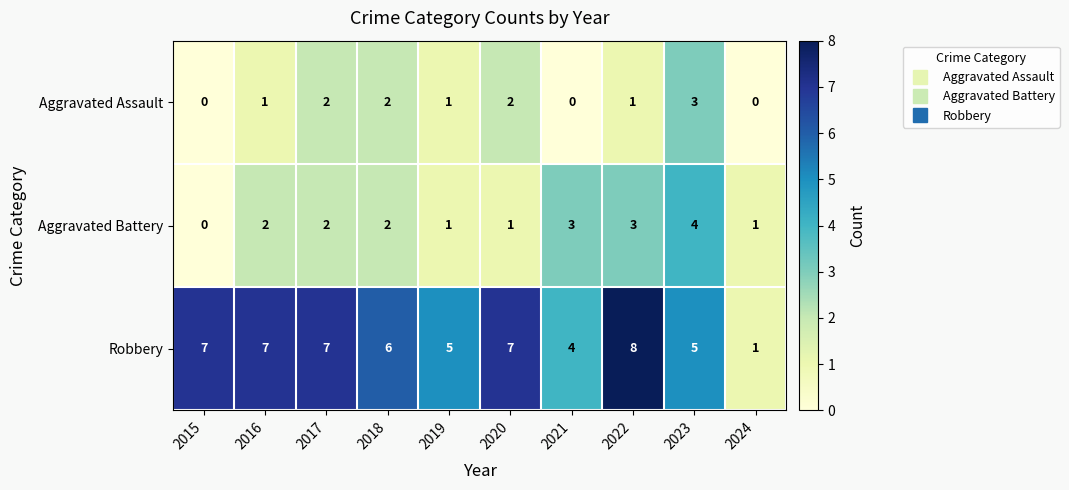

Reading left to right, extract all data points from this chart.

Aggravated Assault: 2015=0	2016=1	2017=2	2018=2	2019=1	2020=2	2021=0	2022=1	2023=3	2024=0
Aggravated Battery: 2015=0	2016=2	2017=2	2018=2	2019=1	2020=1	2021=3	2022=3	2023=4	2024=1
Robbery: 2015=7	2016=7	2017=7	2018=6	2019=5	2020=7	2021=4	2022=8	2023=5	2024=1